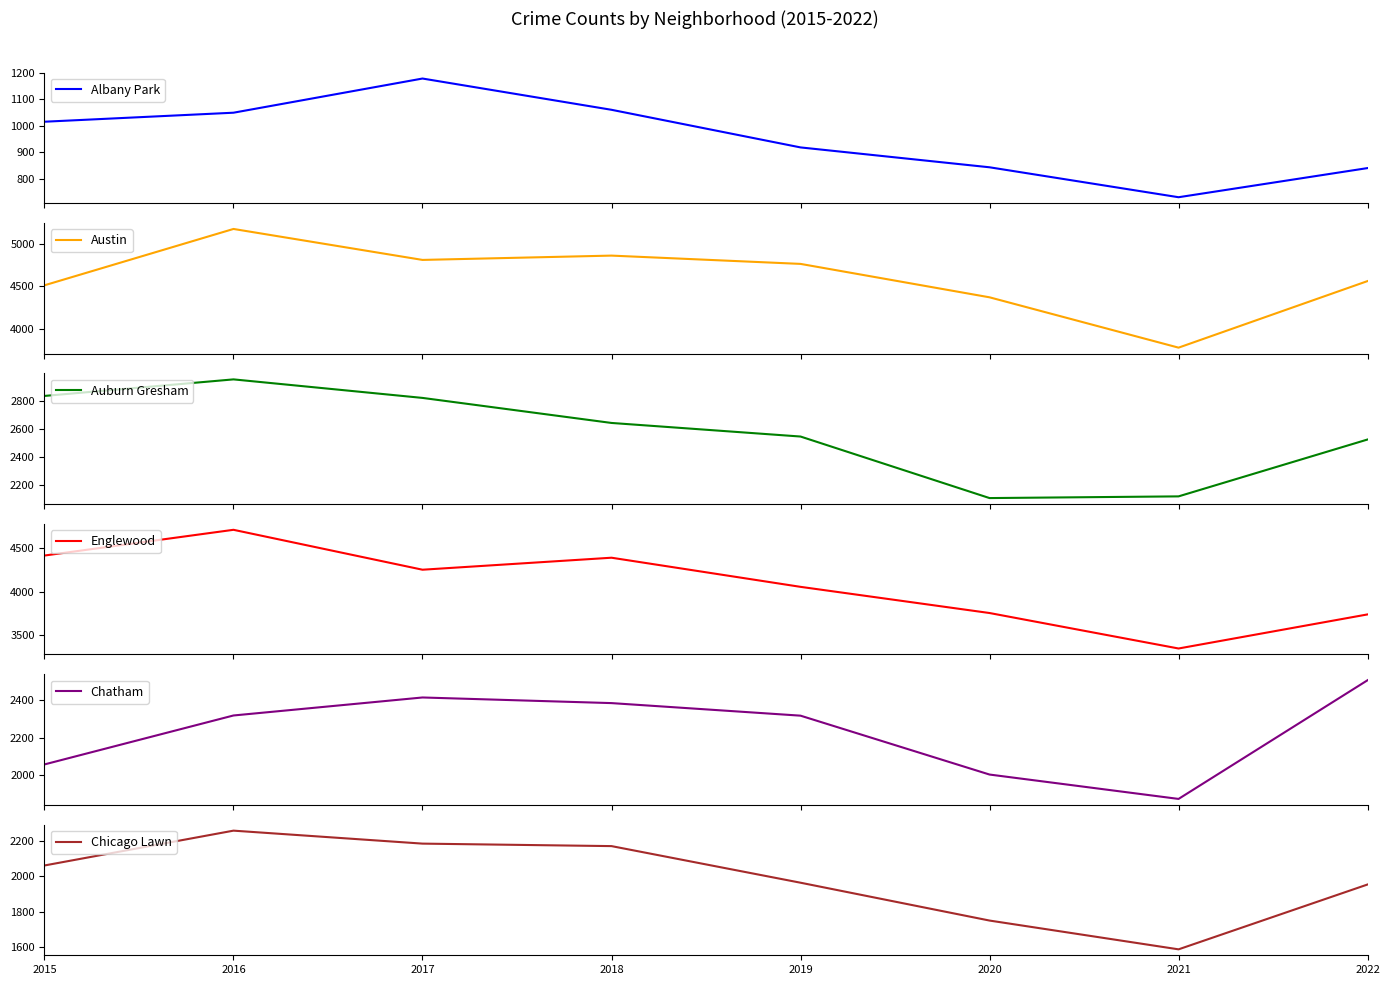

At which label does Chatham first exceed 2318?

2017